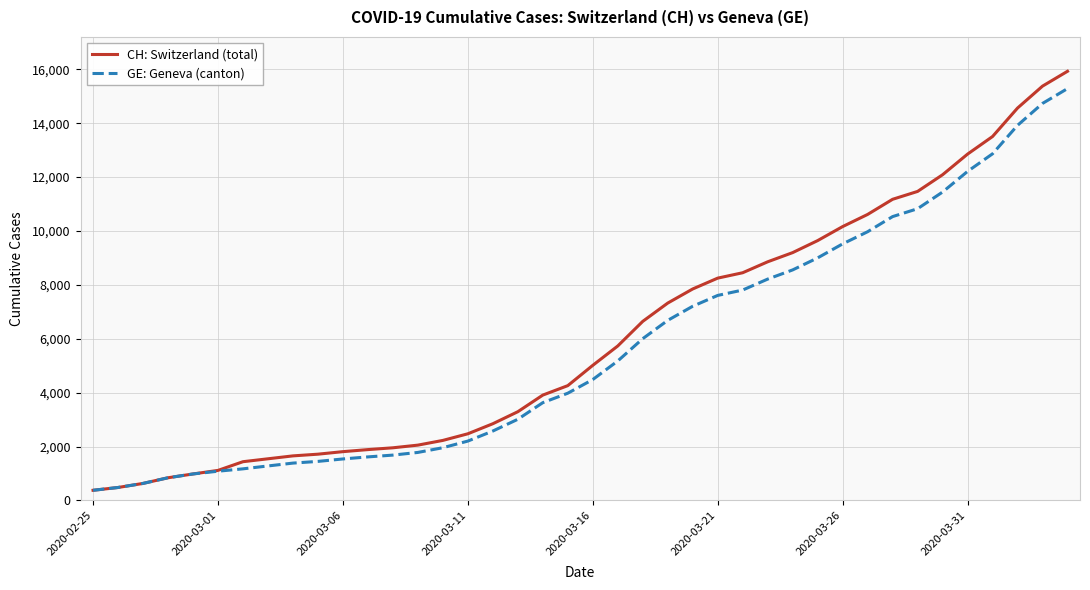

Which series has the largest range (max minus min)?

CH: Switzerland (total)